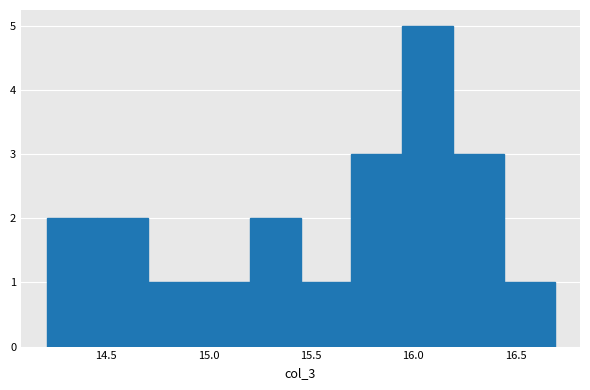

Which range on the x-axis has the tallest bar?

15.95 to 16.20